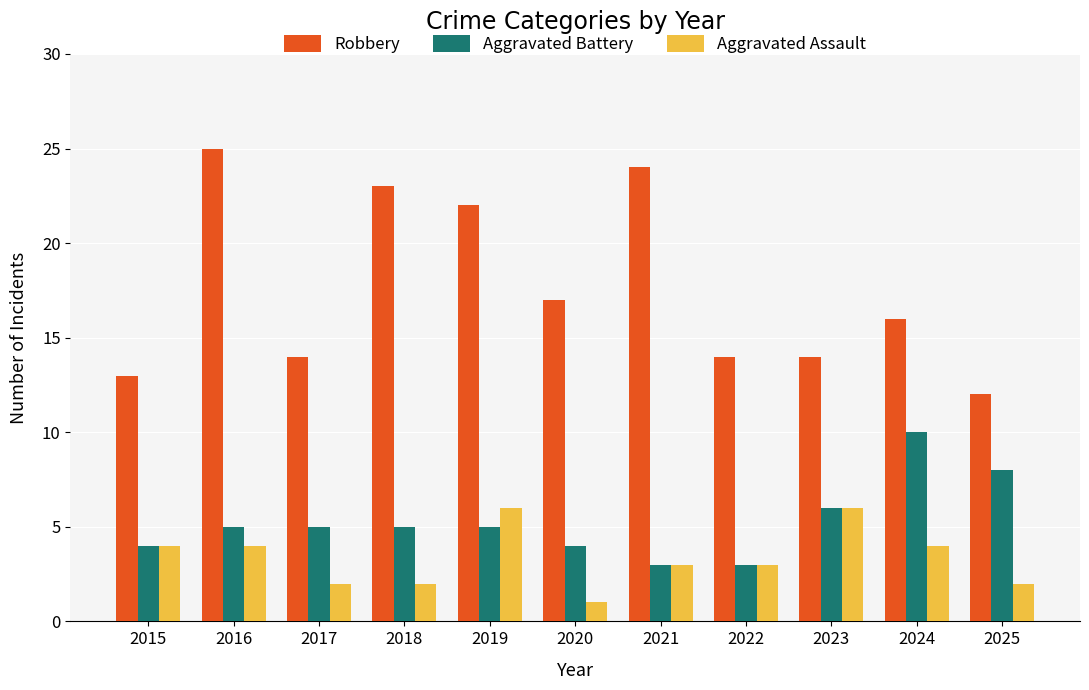

What is the value of the Aggravated Assault bar at the 8th from the left?

3